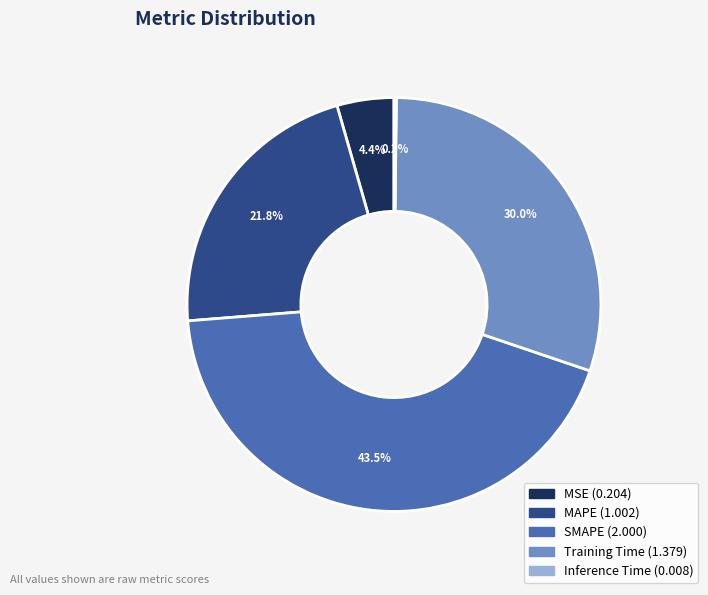

Is there a majority slice in this chart?

No